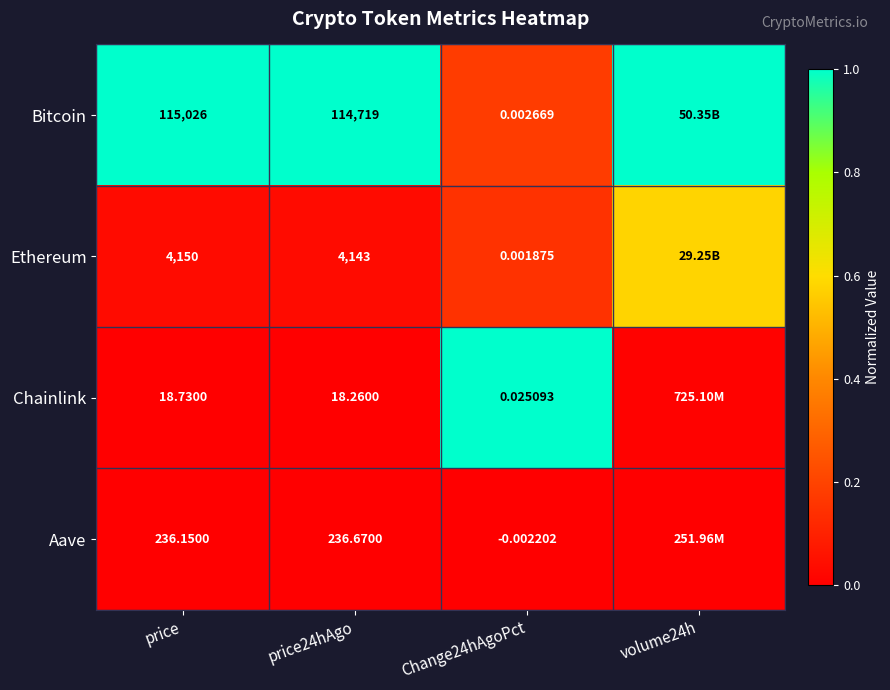

At how many categories does at least one series exceed 0?

4